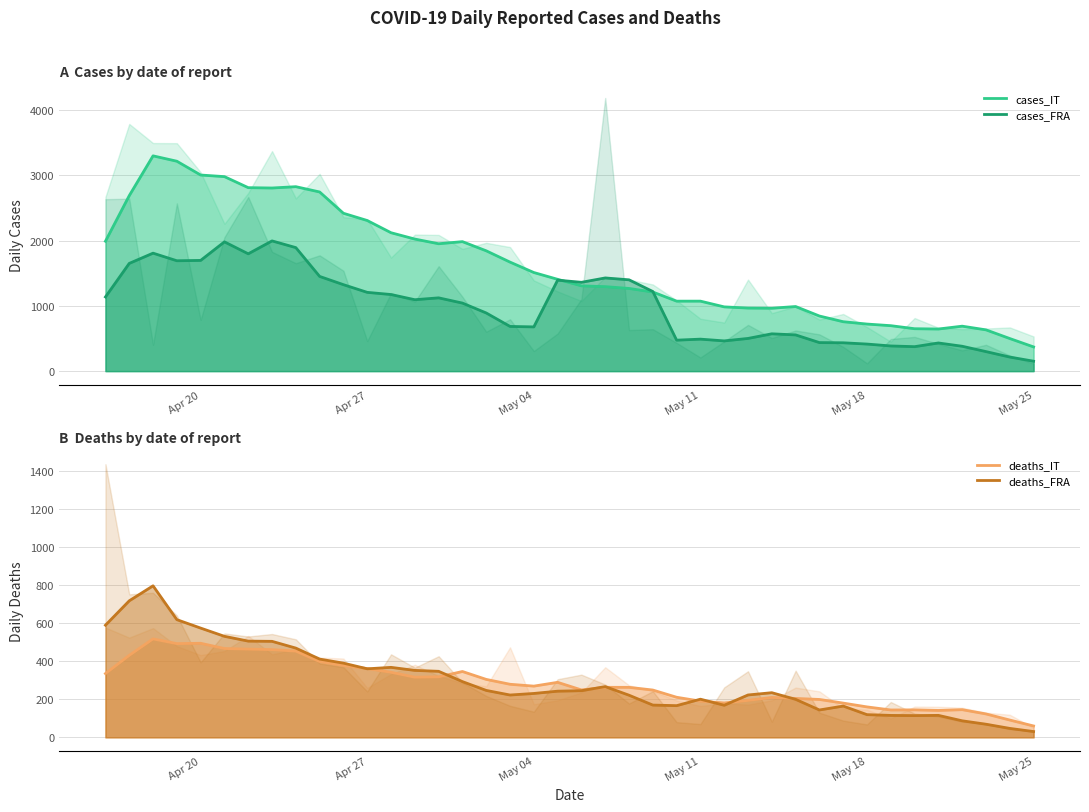

What is the sum of all cases_FRA values?

39672.6